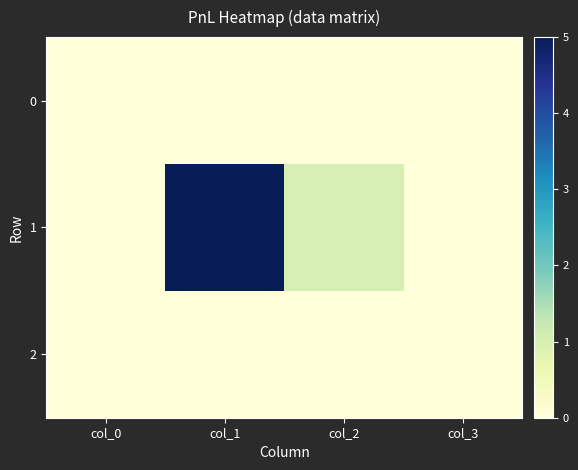

List the series in order of their peak value, highest first.

1, 0, 2